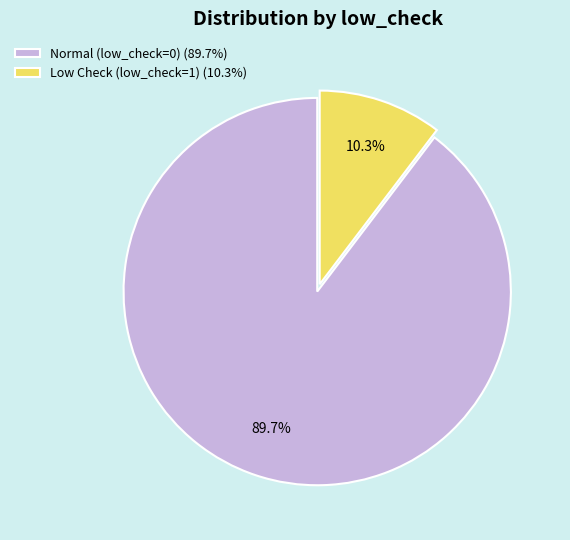

What is the ratio of the value at Normal (low_check=0) (89.7%) to the value at Low Check (low_check=1) (10.3%)?

8.7